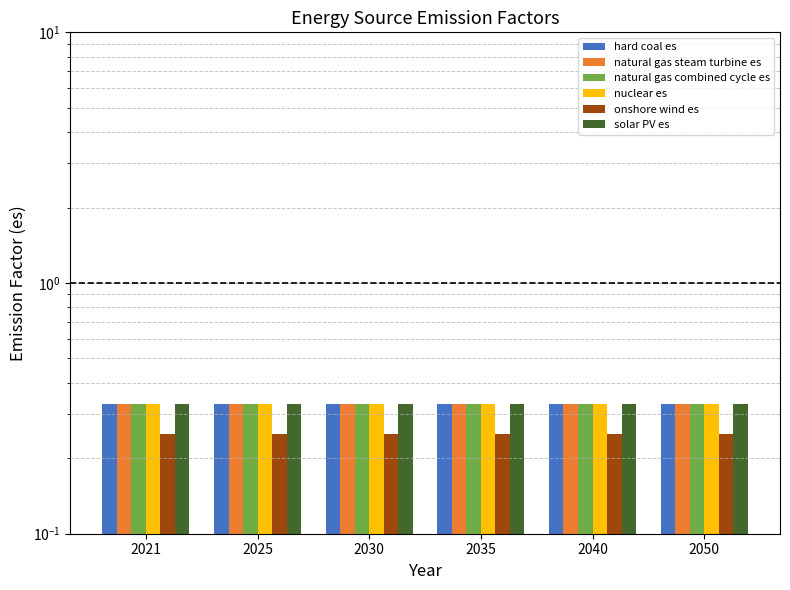

What is the sum of the natural gas combined cycle es values at 2040 and 2050?

0.7